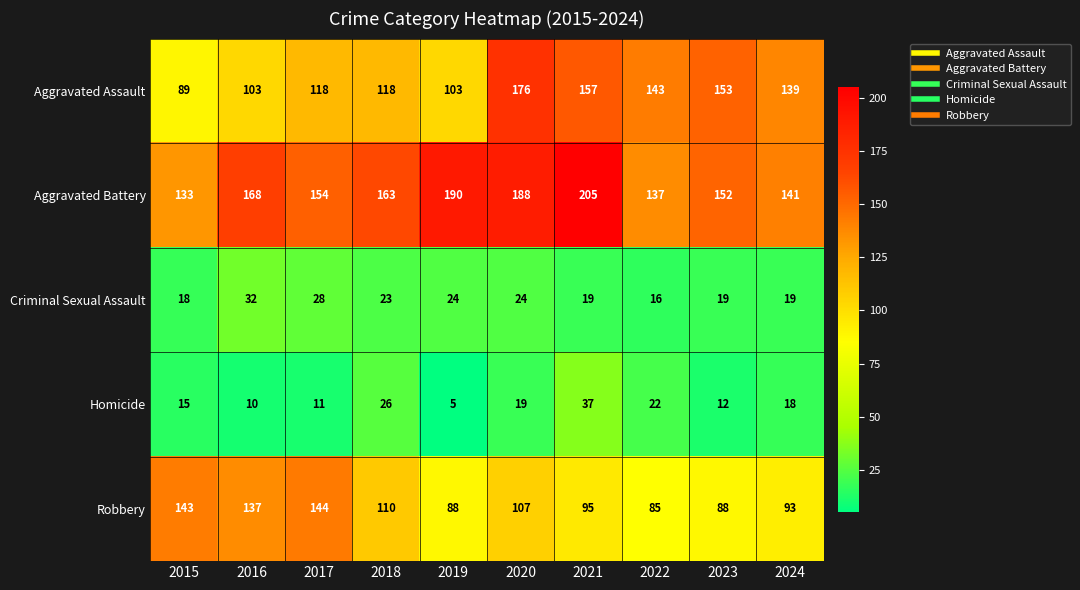

The value of Aggravated Battery at 2016 is 43. True or false?

False